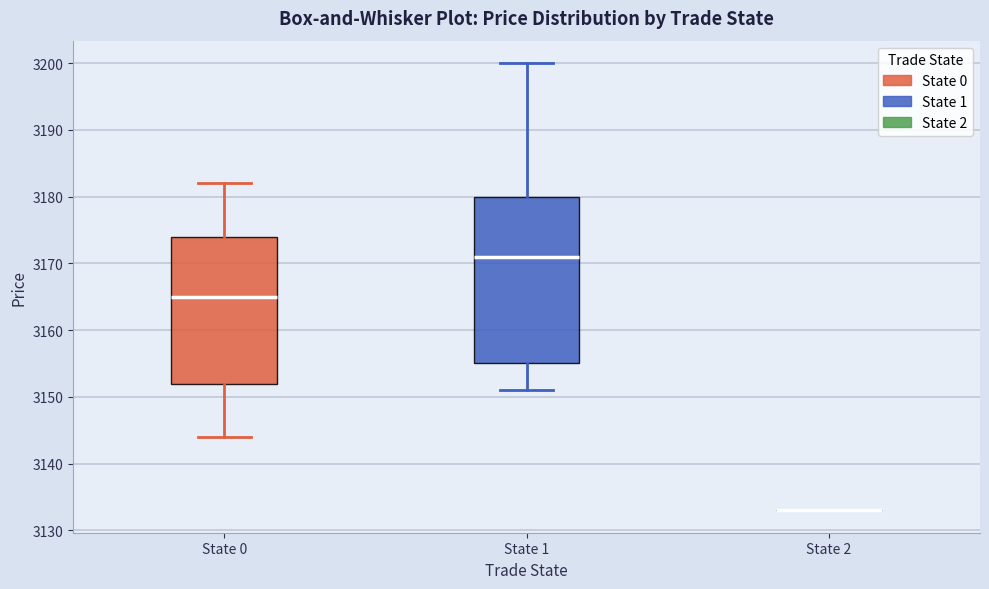

Reading left to right, read every box against the y-axis: the position of its median line, the range the box covers, and the ends of its whiskers. The values are not printed on the chart, so give them approximately, as read against the axis.

State 0: median 3165, box 3152 to 3174, whiskers 3144 to 3182
State 1: median 3171, box 3155 to 3180, whiskers 3151 to 3200
State 2: box collapsed to a line at 3133, whiskers 3133 to 3133